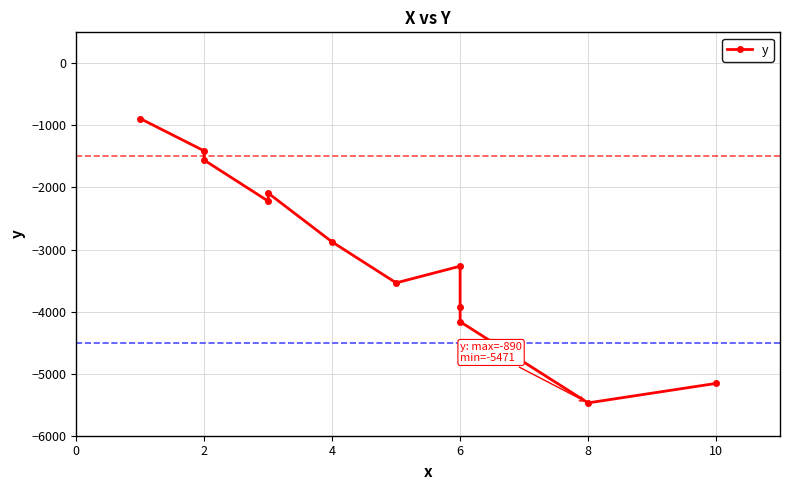

What is the minimum value shown in the chart?

-5471